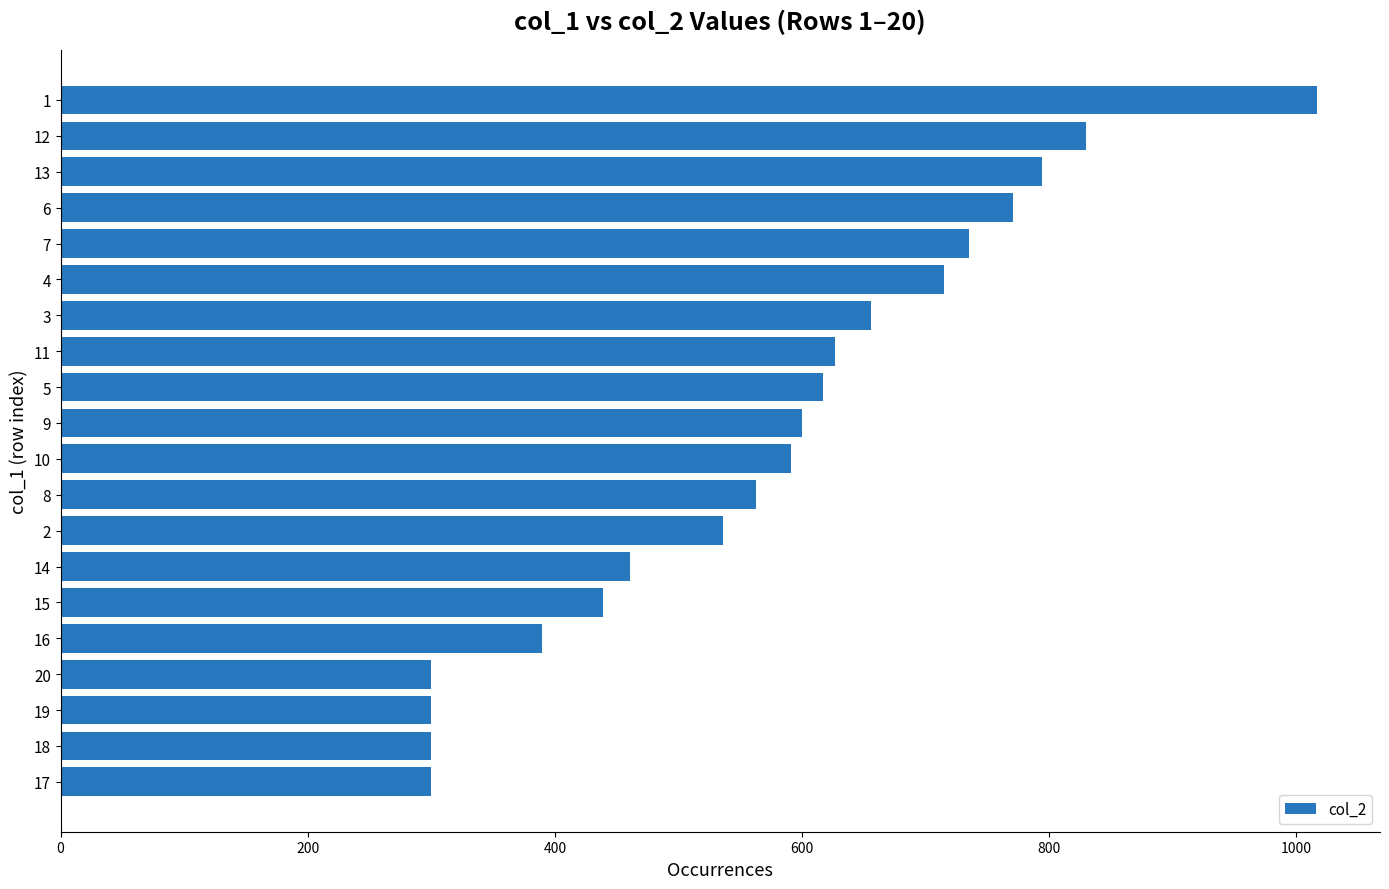

Which has a higher value, 19 or 13?

13